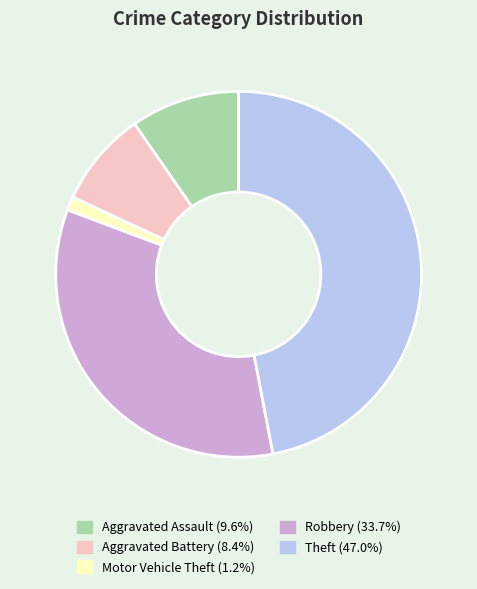

Combined, do Aggravated Assault and Robbery account for over 50%?

No